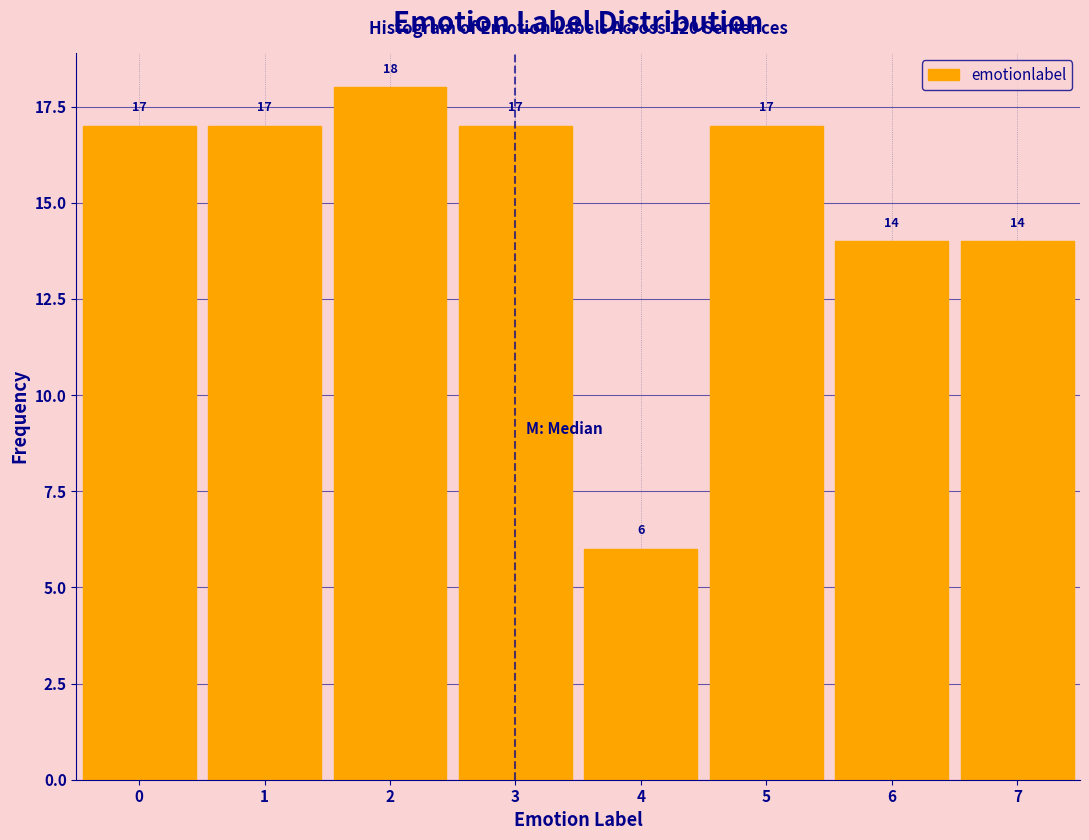

Reading left to right, list every bar in this chart as the range it spans on the x-axis followed by its height.

-0.5 to 0.5: 17
0.5 to 1.5: 17
1.5 to 2.5: 18
2.5 to 3.5: 17
3.5 to 4.5: 6
4.5 to 5.5: 17
5.5 to 6.5: 14
6.5 to 7.5: 14